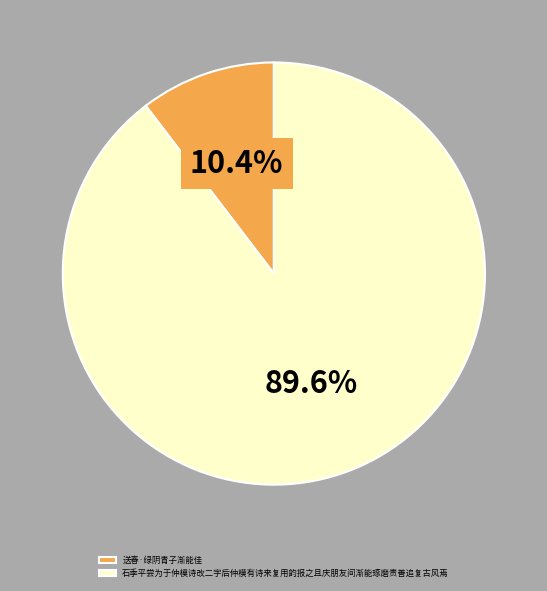

To the nearest percent, what is the average slice percentage?

50%